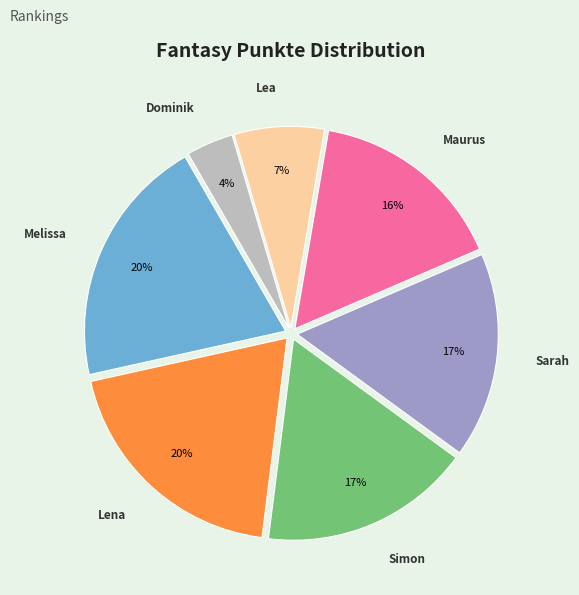

Do Dominik and Simon together represent more than half of the pie?

No